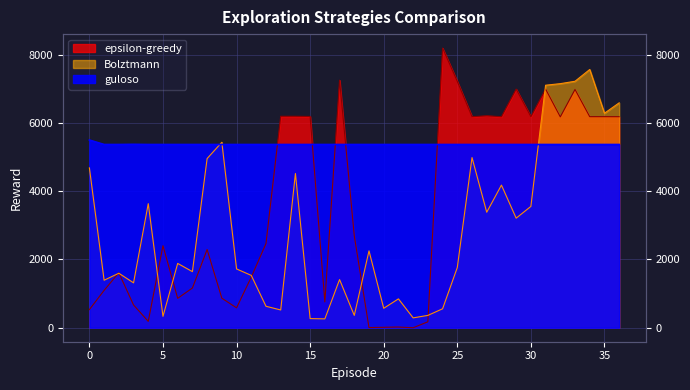

What is the spread (max minus min) of values at 22?

5370